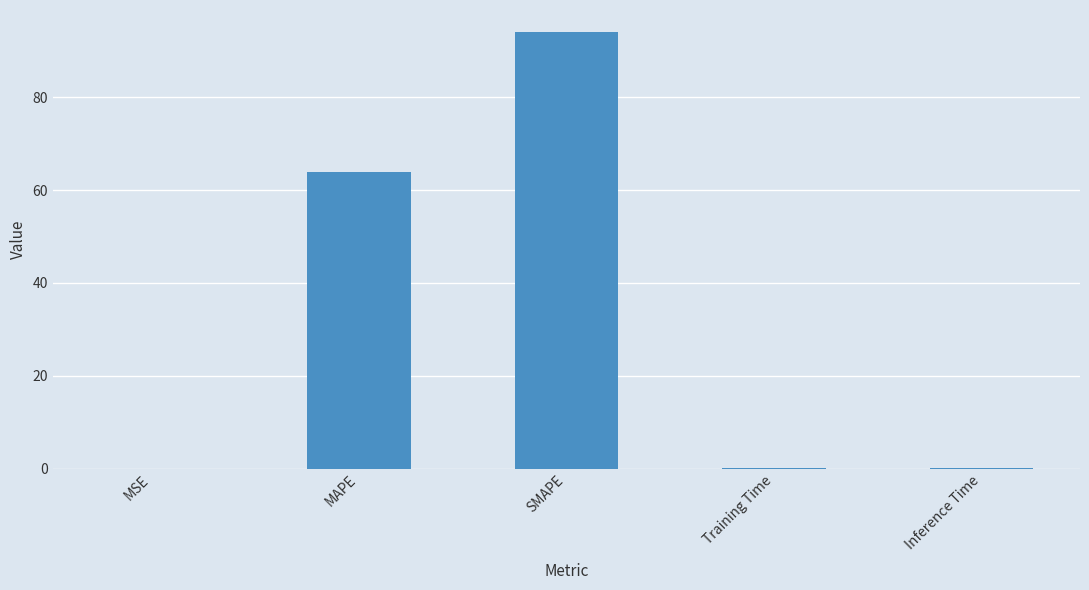

Which has a higher value, SMAPE or MSE?

SMAPE